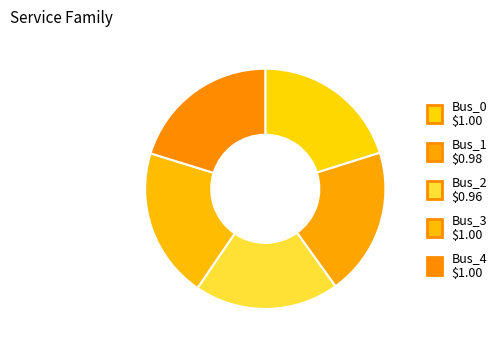

Count the number of slices in the pie.

5